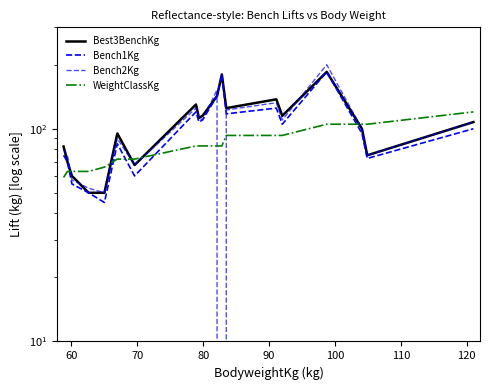

How many interior local peaks does the Best3BenchKg series have?

5